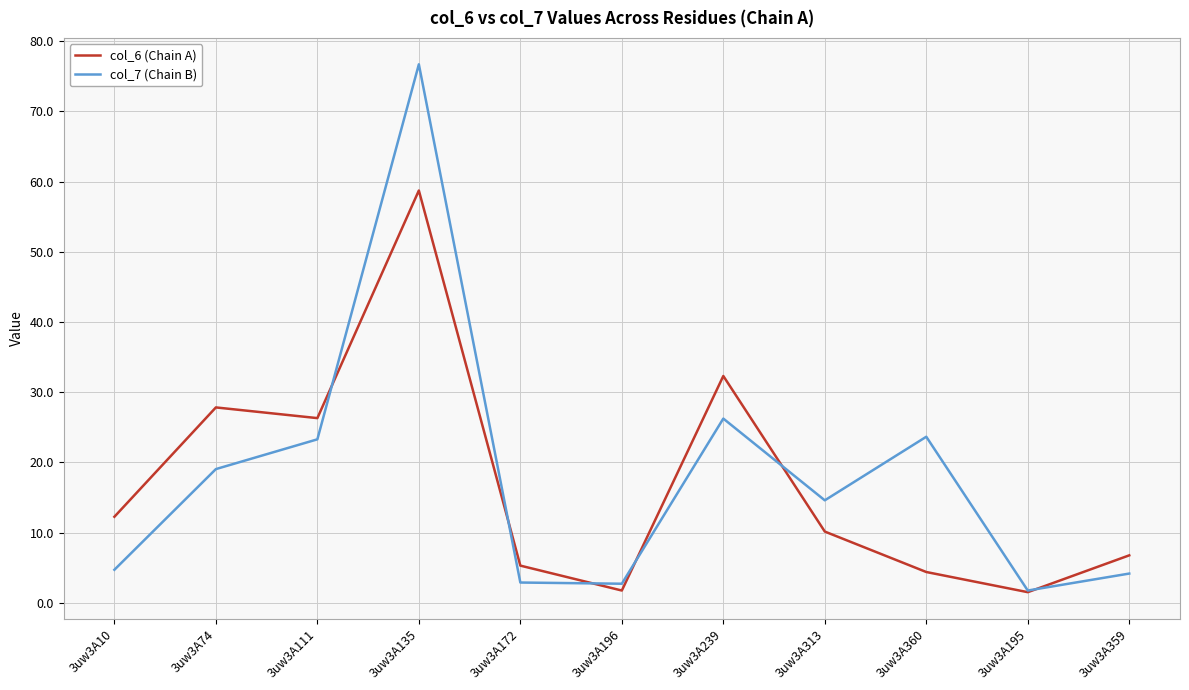

What is the difference between the maximum and minimum values in the col_6 (Chain A) series?

57.2